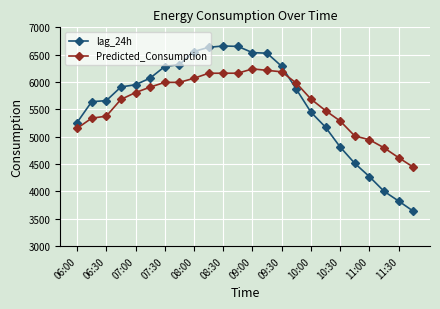

Which series has the widest spread of values?

lag_24h